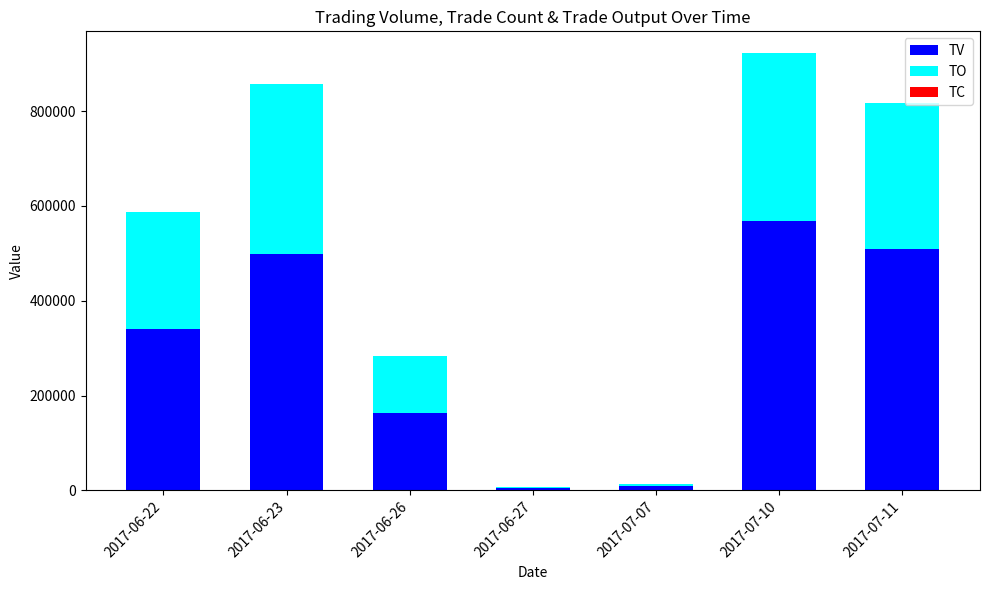

The value of TV at 2017-06-23 is 878039. True or false?

False